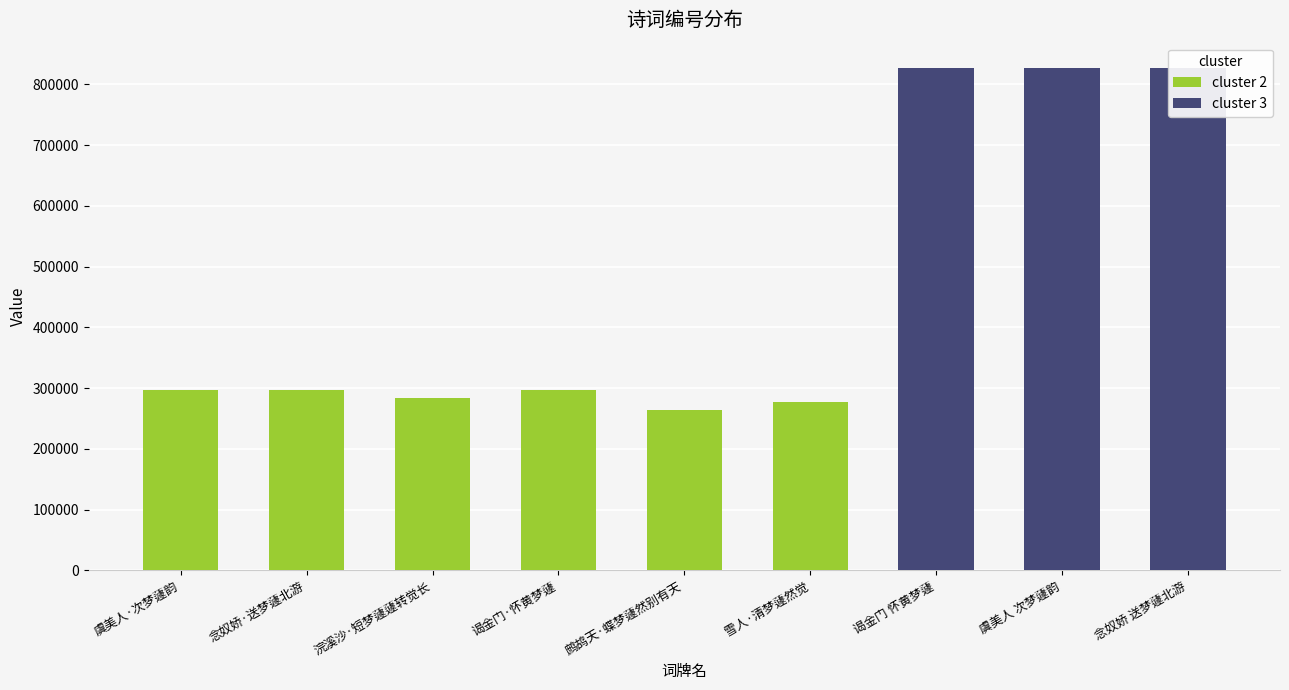

What is the difference between the maximum and second lowest values?

549905